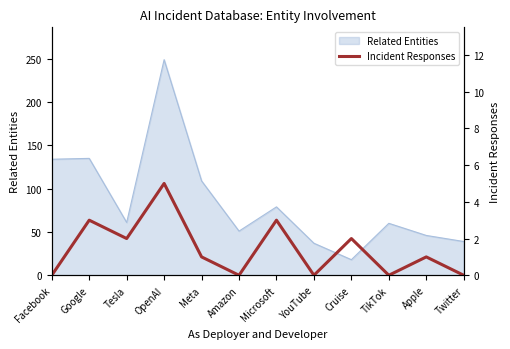

Reading right to left, list all the values displayed in this chart.

0	1	0	2	0	3	0	1	5	2	3	0